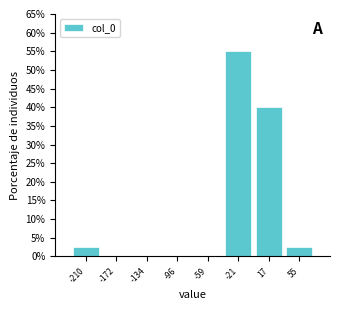

Reading left to right, list every bar in this chart as the range it spans on the x-axis followed by its height. Neither the bar edges nor the heights are printed on the chart, so give them approximately, as read against the axes.

-230 to -190: 2.5
-190 to -155: 0
-155 to -115: 0
-115 to -75: 0
-75 to -40: 0
-40 to 0: 55.0
0 to 35: 40.0
35 to 75: 2.5